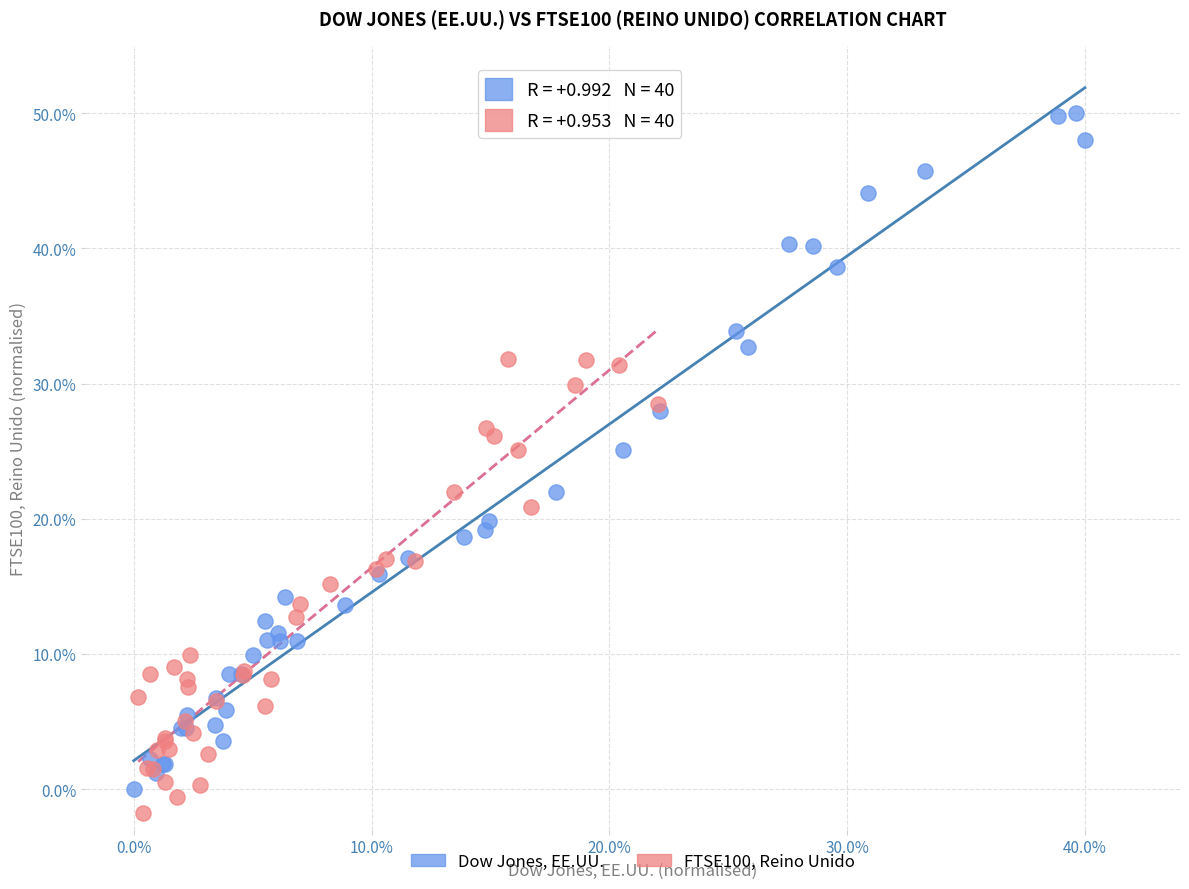

Which series has the largest Y range (max minus min)?

Dow Jones, EE.UU.